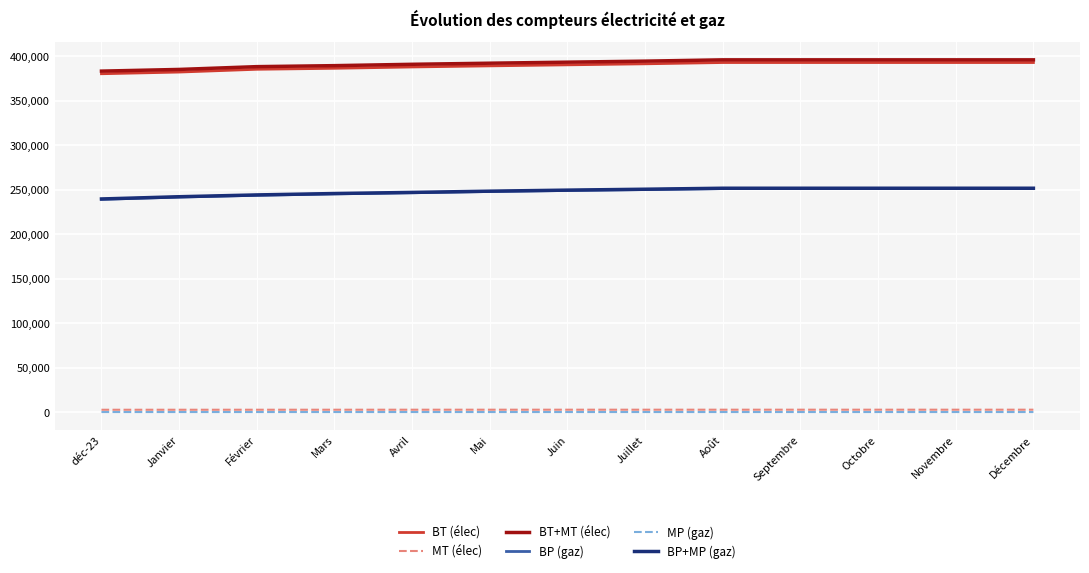

Count the number of data series in this chart.

6